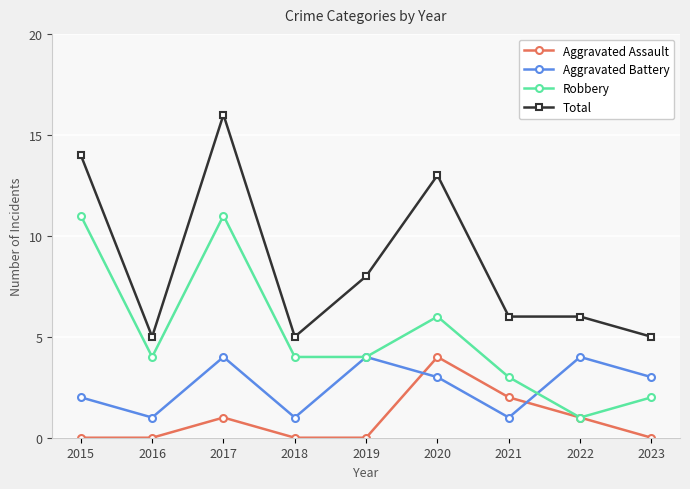

True or false: Total and Aggravated Battery intersect in this chart.

False